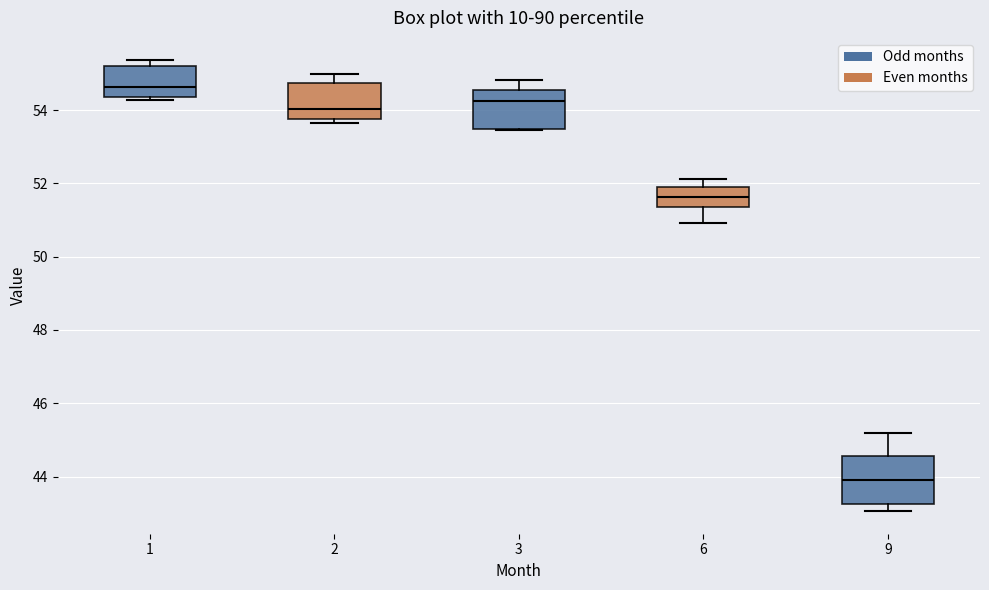

Which box's median line is the highest?

1